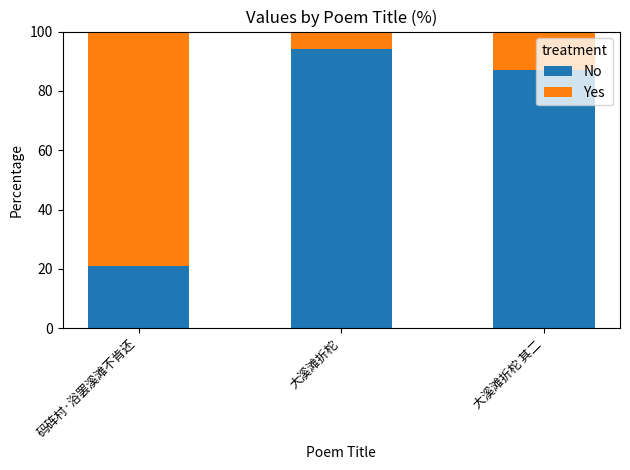

Where is No nearest to the value 57?

大溪滩折柁 其二